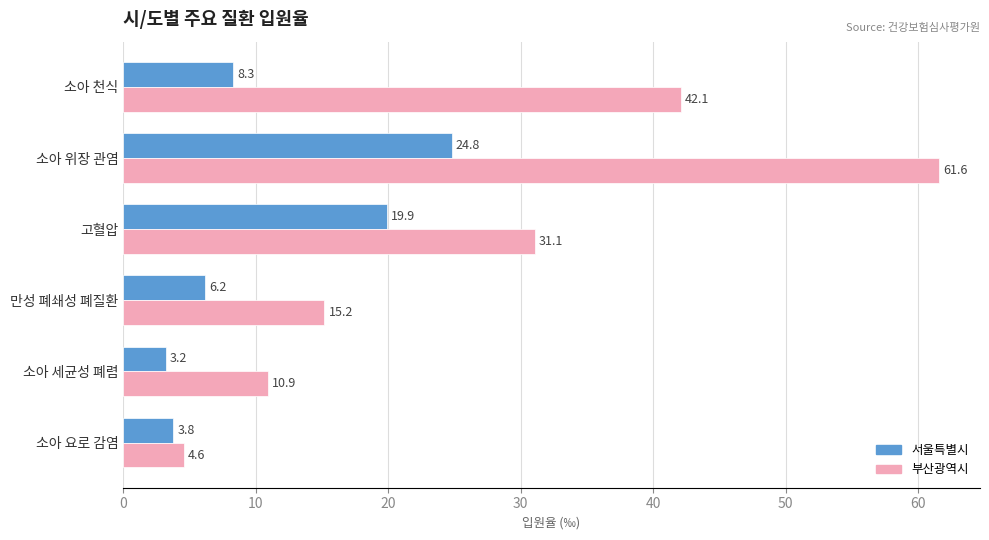

Which series changed the most between 소아 천식 and 만성 폐쇄성 폐질환?

부산광역시